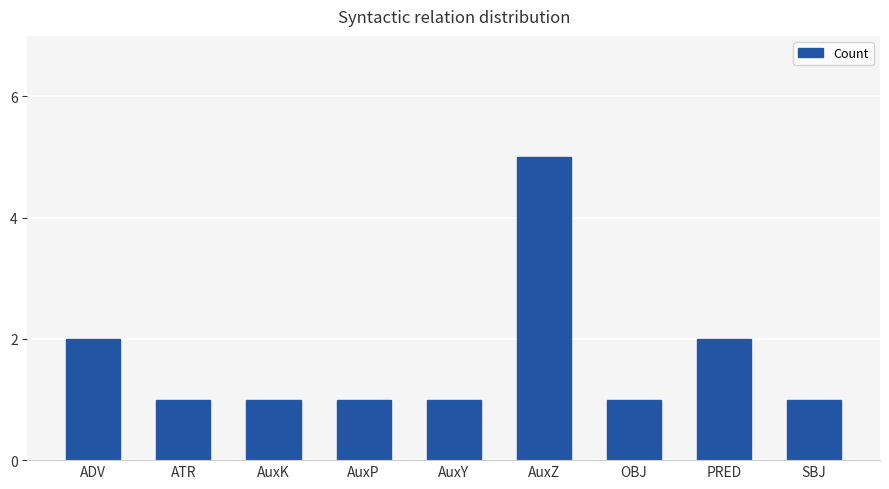

Count the values in the range 1 to 2.

8